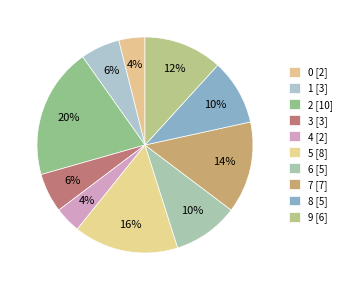

Count the number of slices in the pie.

10